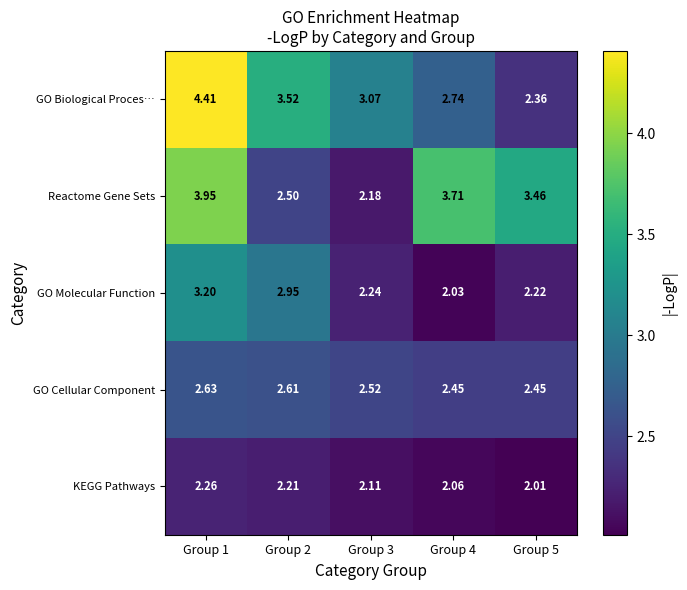

At how many categories does at least one series exceed 3?

5